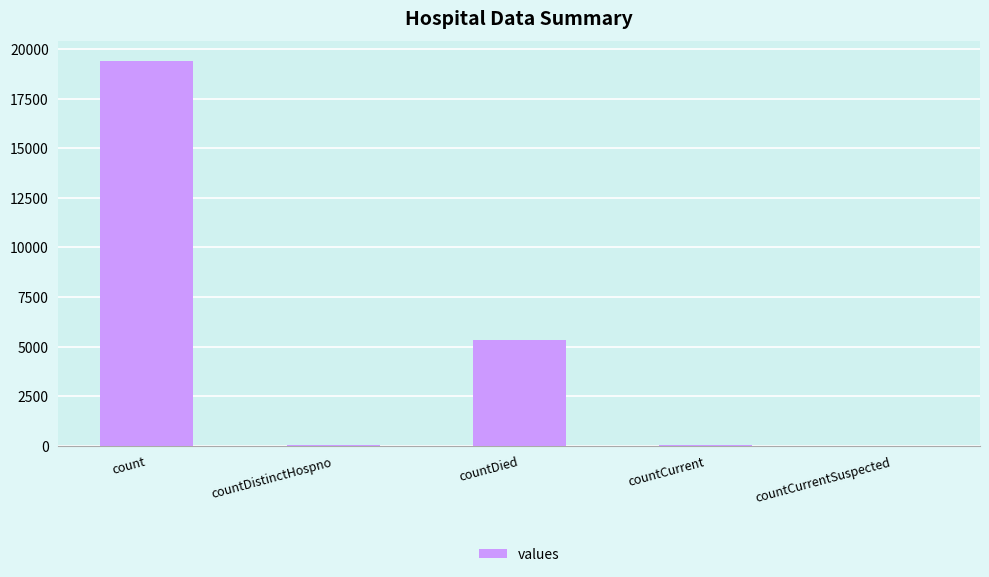

Which has a higher value, countDied or countCurrentSuspected?

countDied